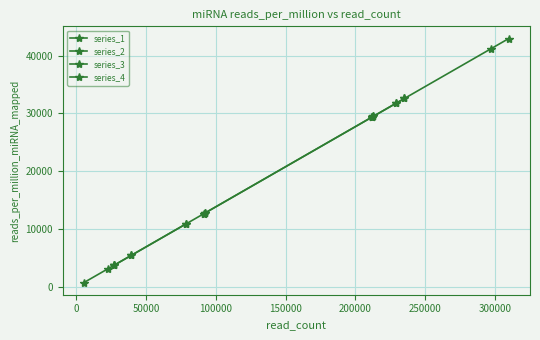

Reading left to right, list all the values displayed in this chart.

29329.6	29380.9	29474.6	12675.9	3116.9	10898.8	5441.9	31711.7	32577.0	41177.5	42943.1	748.6	12799.4	3748.9	3745.4